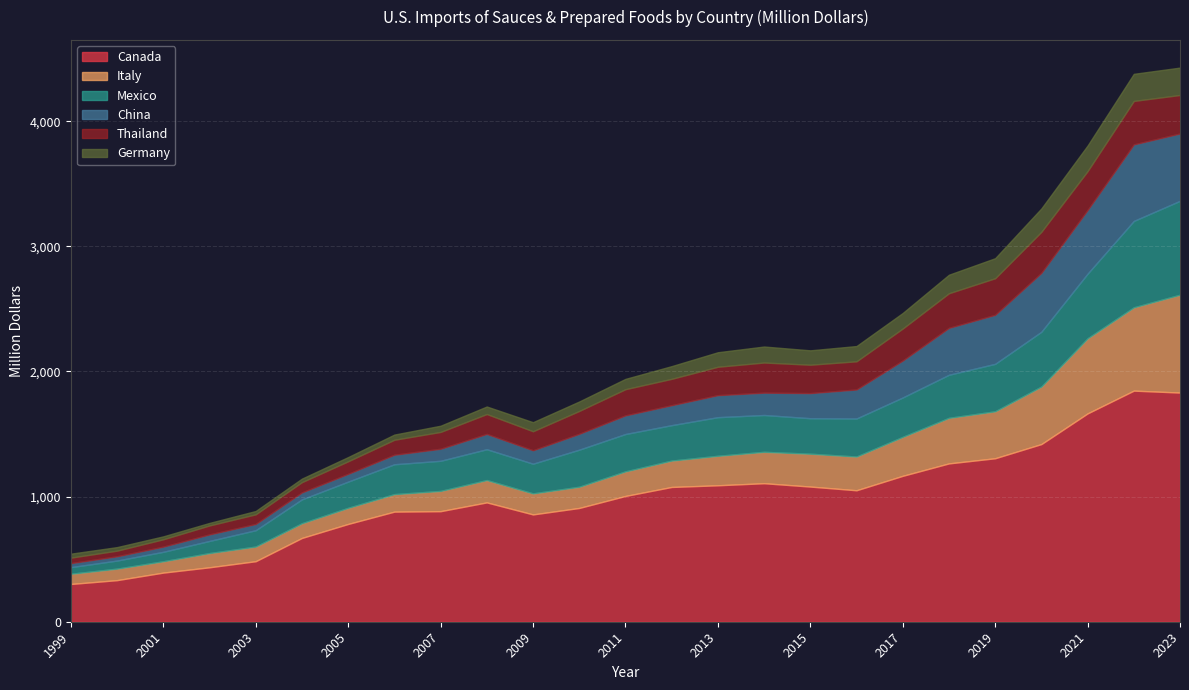

What is the total value across all series at 2019?

2905.0